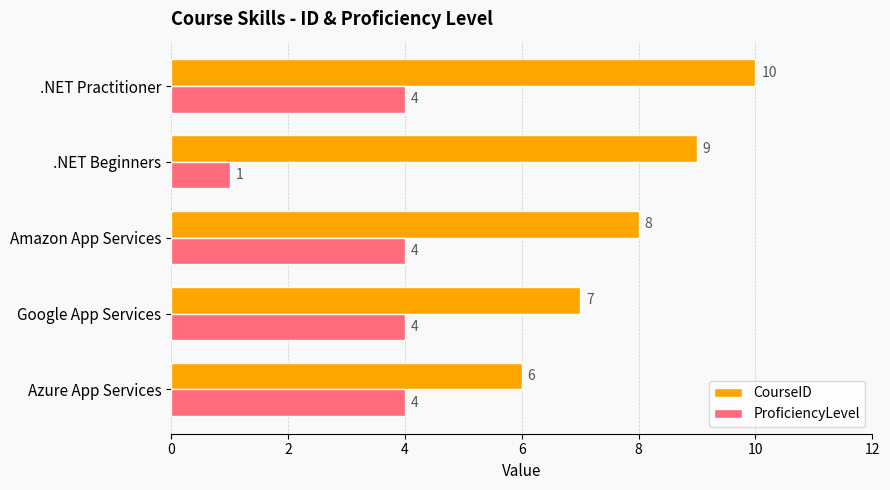

What is the total value across all series at Amazon App Services?

12